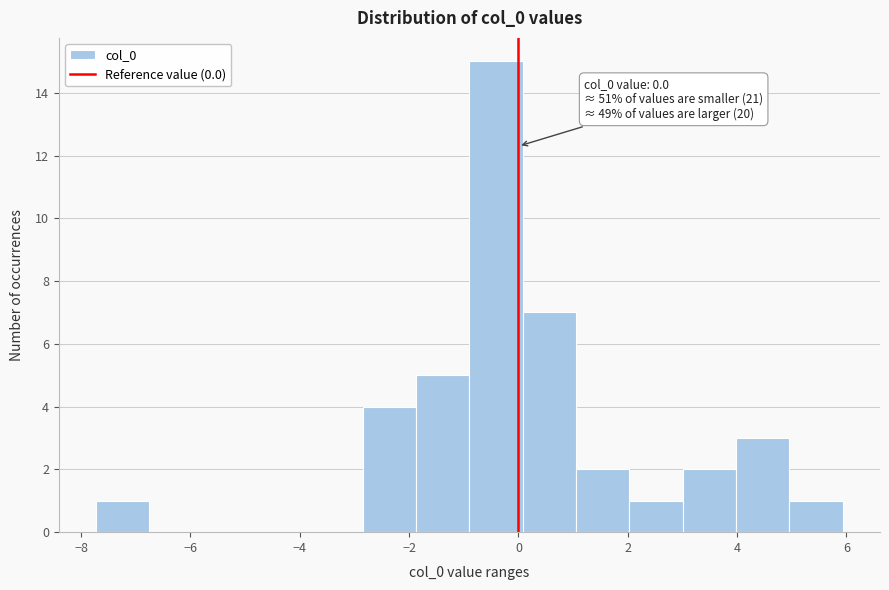

Which range on the x-axis has the tallest bar?

-0.8 to 0.0